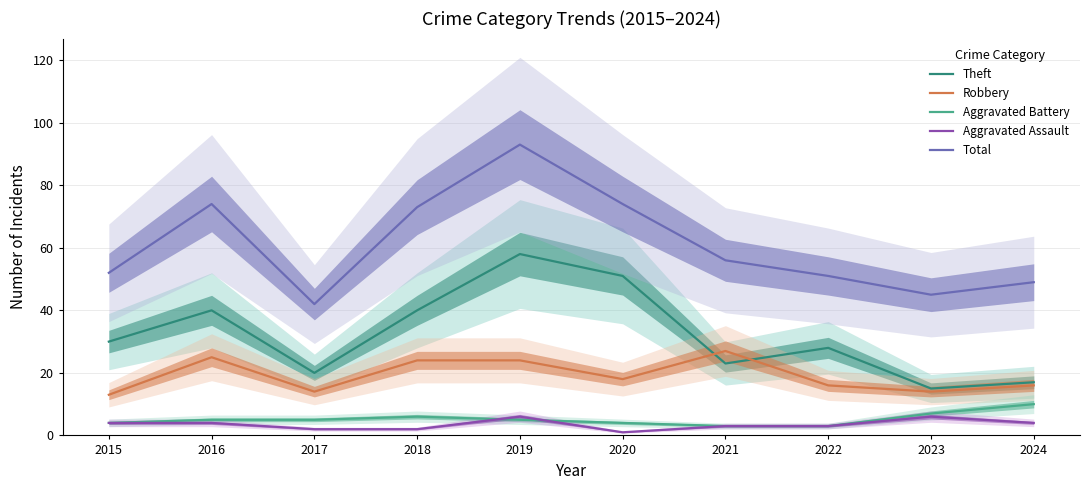

How many values in the Aggravated Assault series exceed 4?

2